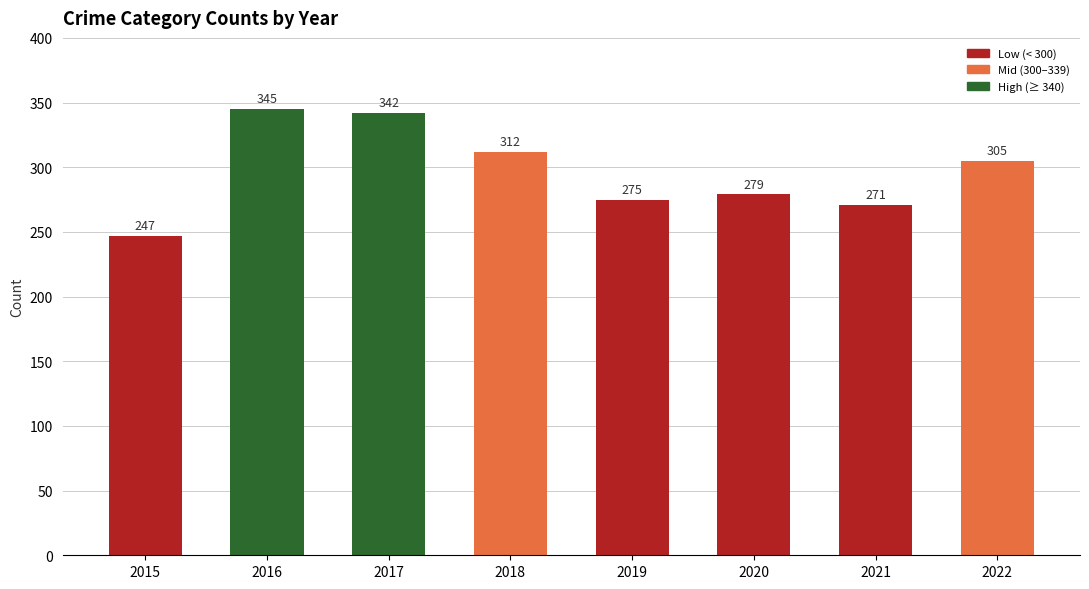

Read the value at 2018, to the nearest 5.

310